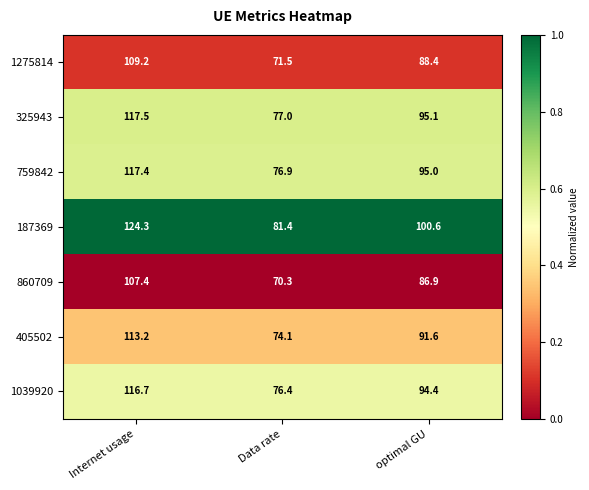

Reading left to right, transcribe all the data shown in this chart.

1275814: Internet usage=109.2	Data rate=71.5	optimal GU=88.4
325943: Internet usage=117.5	Data rate=77.0	optimal GU=95.1
759842: Internet usage=117.4	Data rate=76.9	optimal GU=95.0
187369: Internet usage=124.3	Data rate=81.4	optimal GU=100.6
860709: Internet usage=107.4	Data rate=70.3	optimal GU=86.9
405502: Internet usage=113.2	Data rate=74.1	optimal GU=91.6
1039920: Internet usage=116.7	Data rate=76.4	optimal GU=94.4